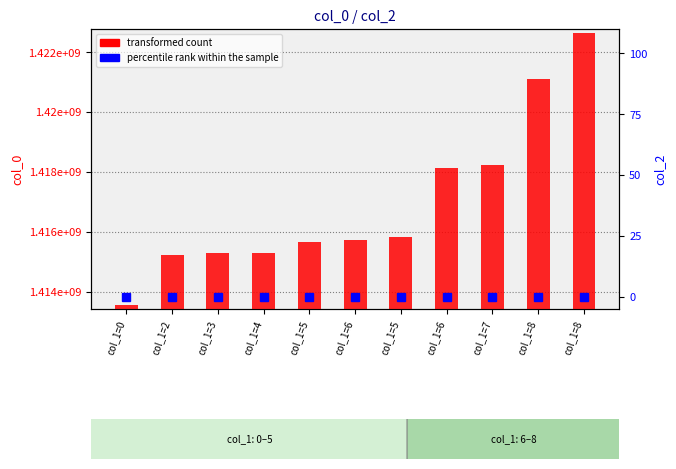

What are all the series names shown in the legend?

transformed count, percentile rank within the sample